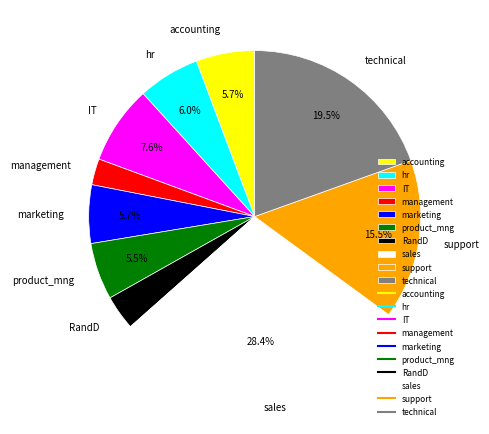

Which category has the smallest portion of the pie?

management